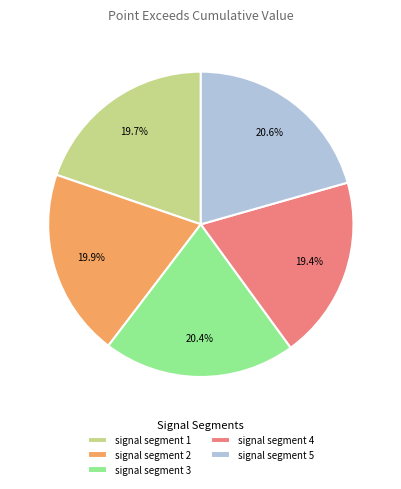

What portion of the pie excludes signal segment 1?

80.3%